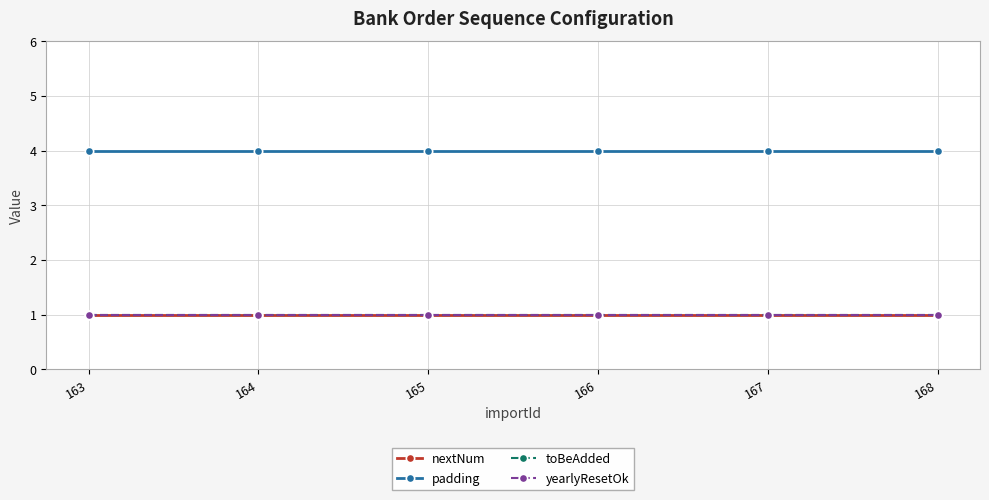

What is the maximum value for padding?

4